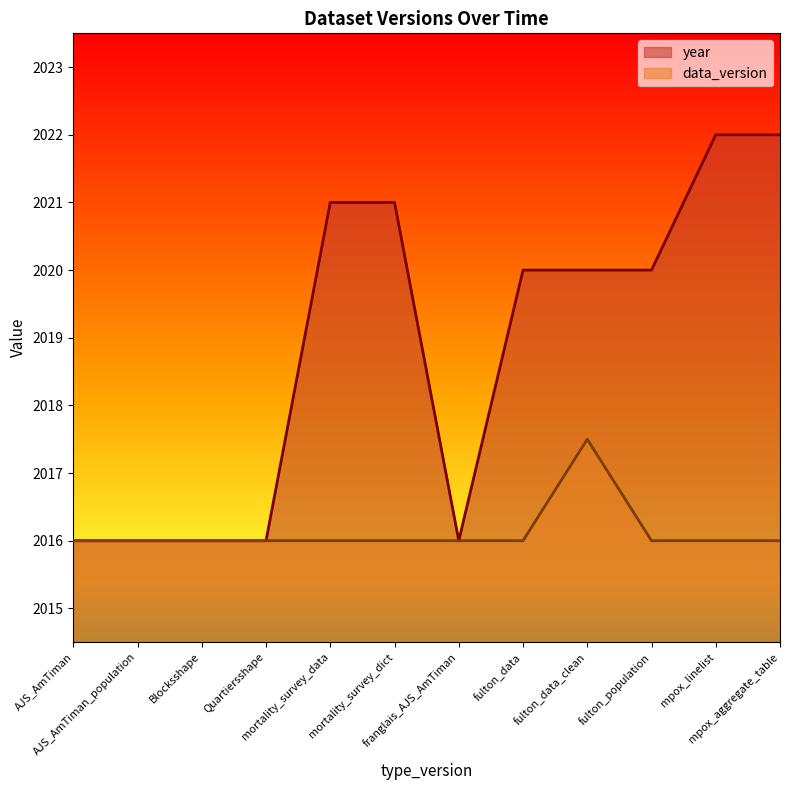

Which series has the largest range (max minus min)?

year